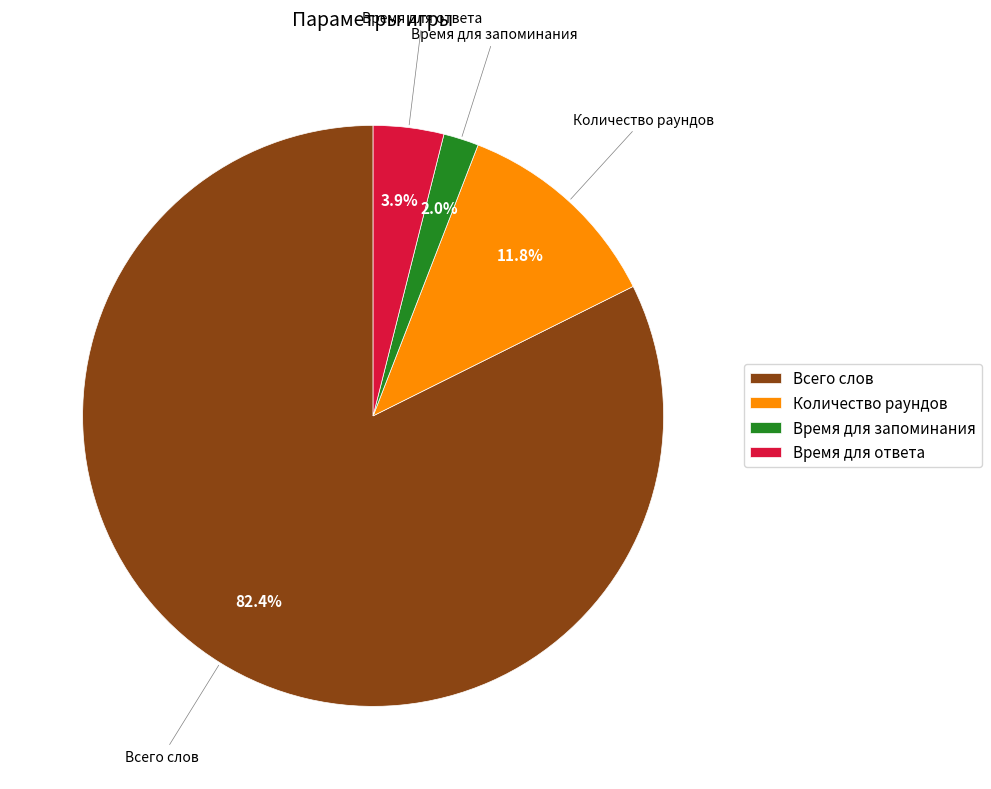

To the nearest percent, what is the average slice percentage?

25%